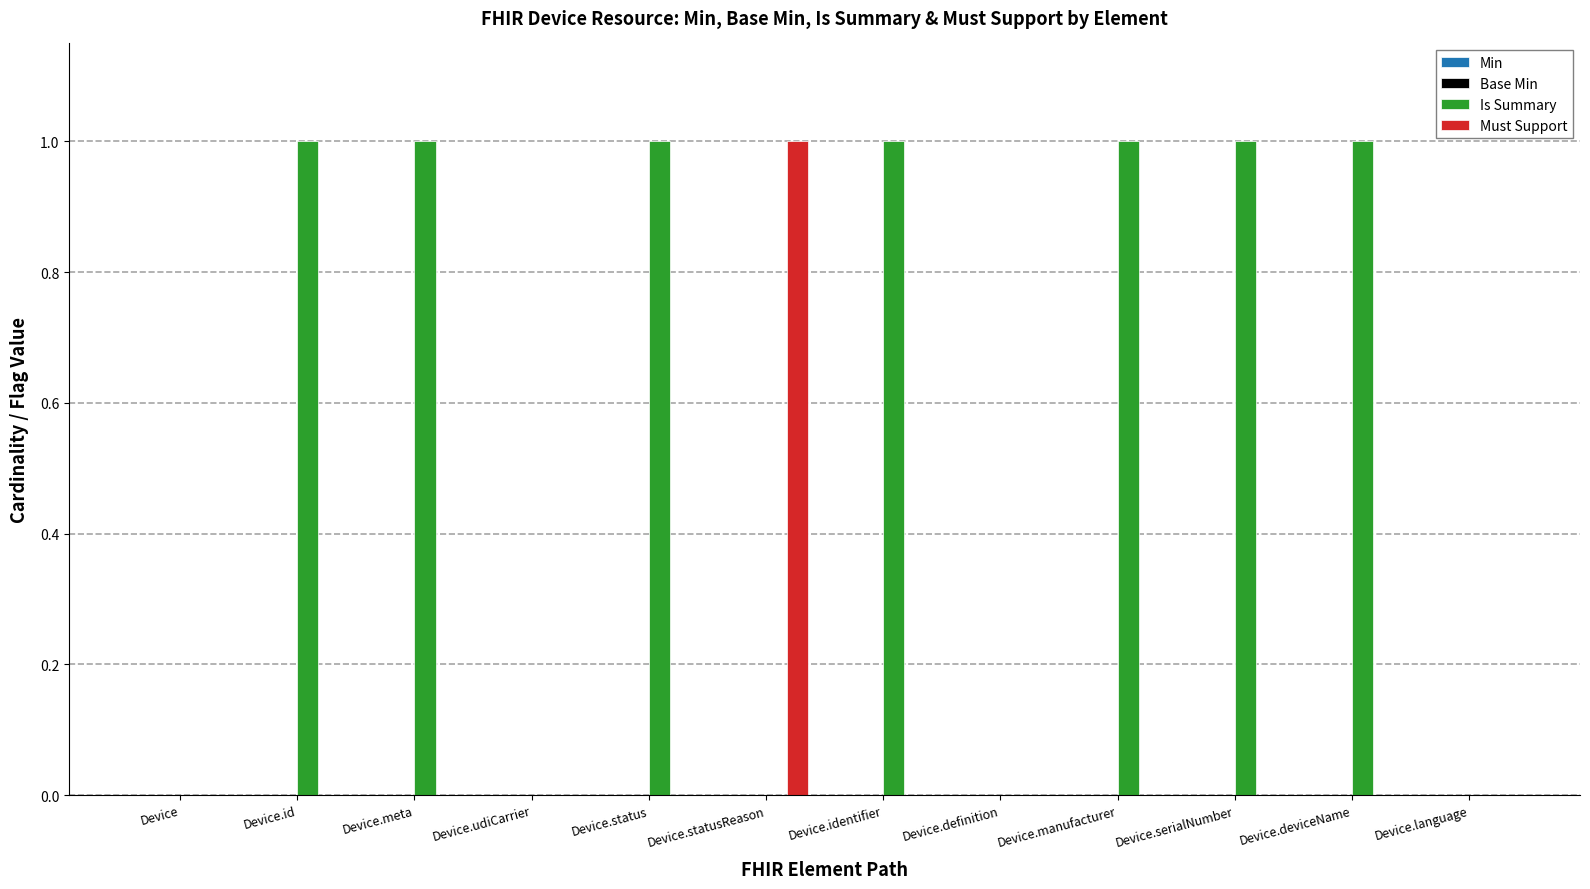

Reading right to left, transcribe all the data shown in this chart.

Is Summary: Device.language=0	Device.deviceName=1	Device.serialNumber=1	Device.manufacturer=1	Device.definition=0	Device.identifier=1	Device.statusReason=0	Device.status=1	Device.udiCarrier=0	Device.meta=1	Device.id=1	Device=0
Must Support: Device.language=0	Device.deviceName=0	Device.serialNumber=0	Device.manufacturer=0	Device.definition=0	Device.identifier=0	Device.statusReason=1	Device.status=0	Device.udiCarrier=0	Device.meta=0	Device.id=0	Device=0